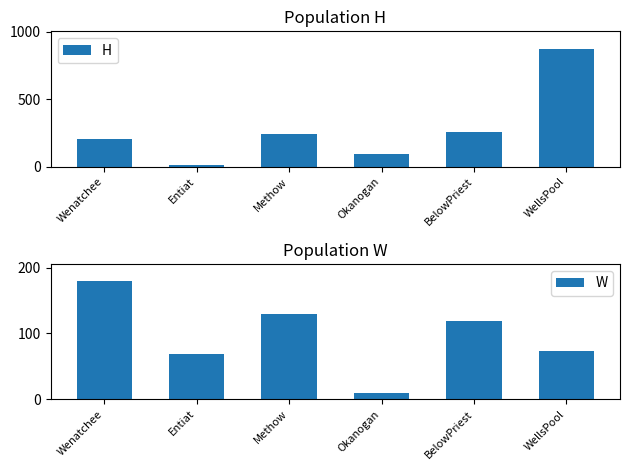

Reading left to right, list all the values displayed in this chart.

H: Wenatchee=202	Entiat=15	Methow=245	Okanogan=97	BelowPriest=257	WellsPool=872
W: Wenatchee=179	Entiat=69	Methow=130	Okanogan=9	BelowPriest=119	WellsPool=73